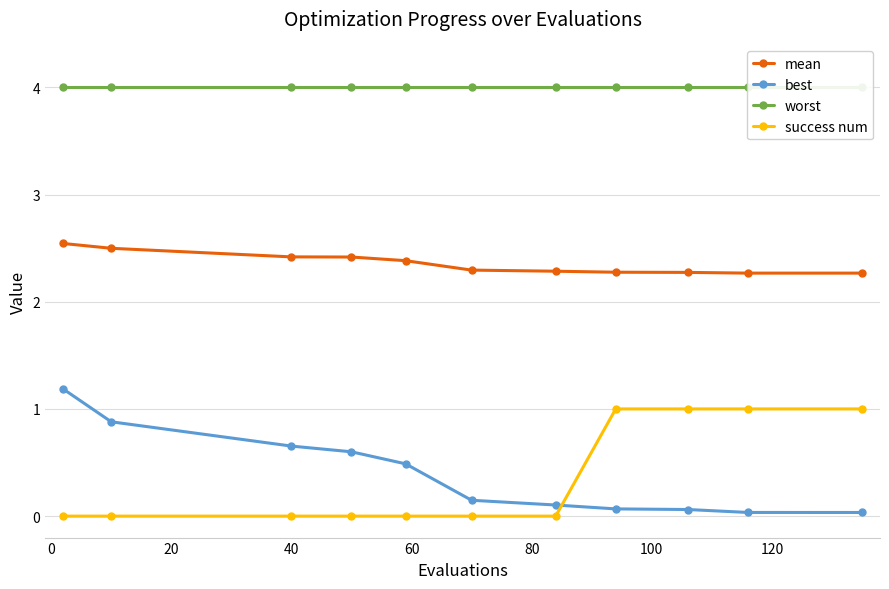

True or false: mean and success num intersect in this chart.

False